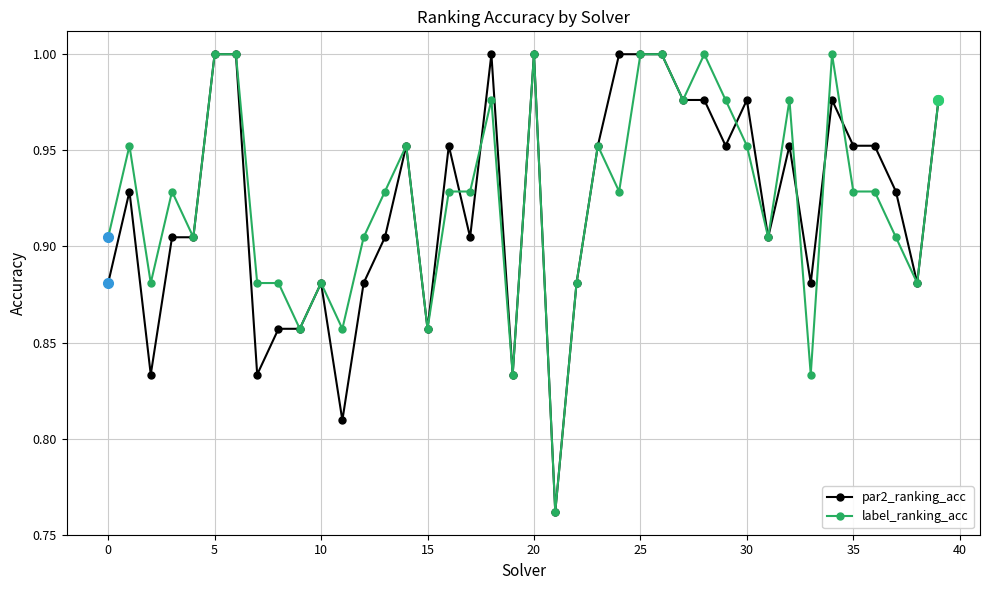

True or false: label_ranking_acc has more than 1 points higher than both neighbors.

True